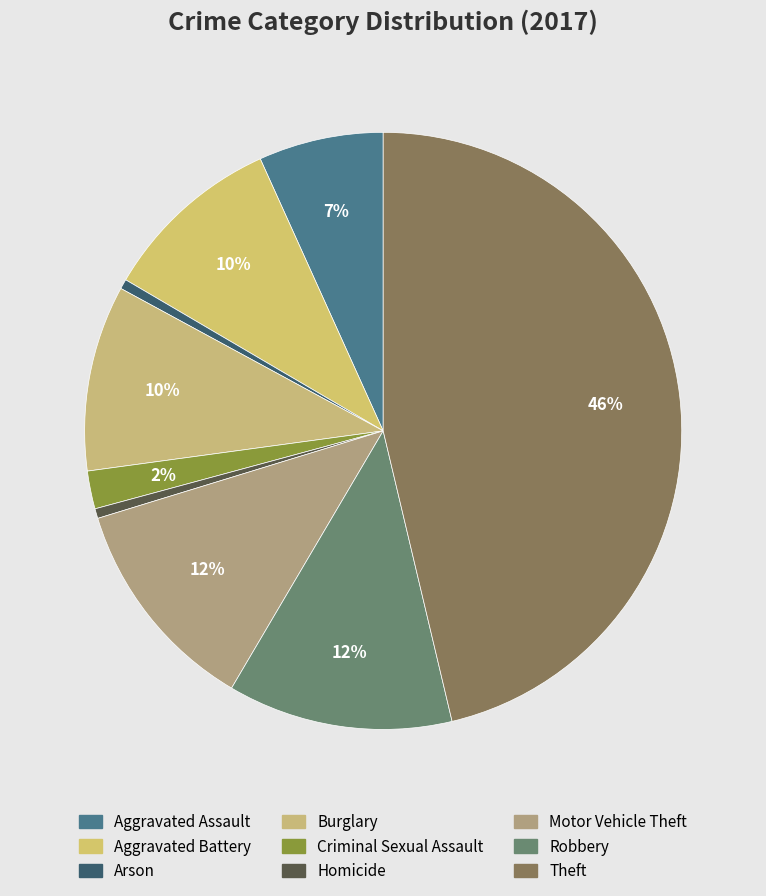

Count the number of slices in the pie.

9